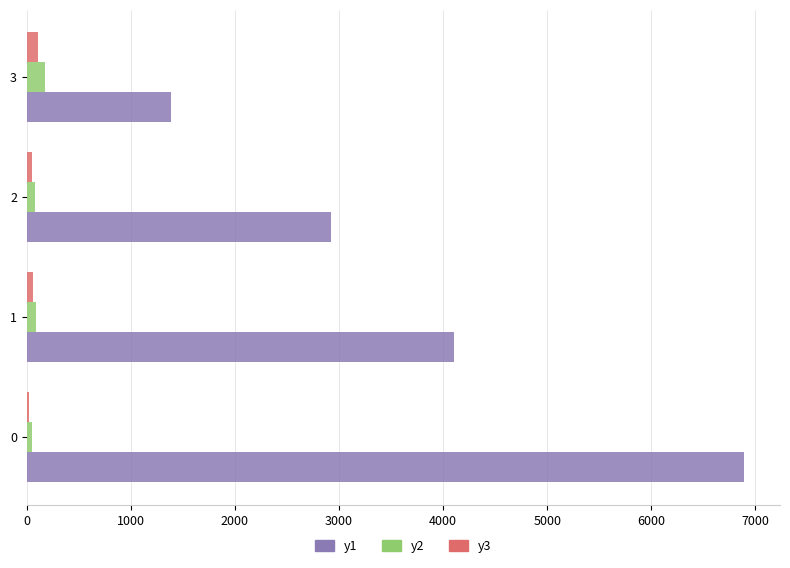

How many distinct data groups are displayed?

3